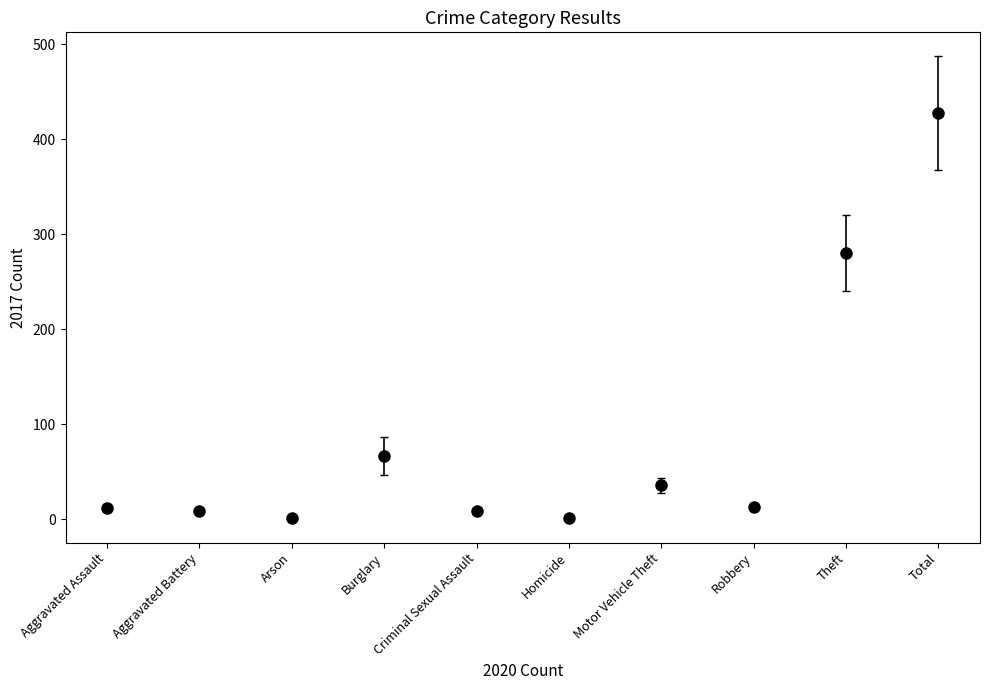

What is the label of the 9th point from the right?

Aggravated Battery